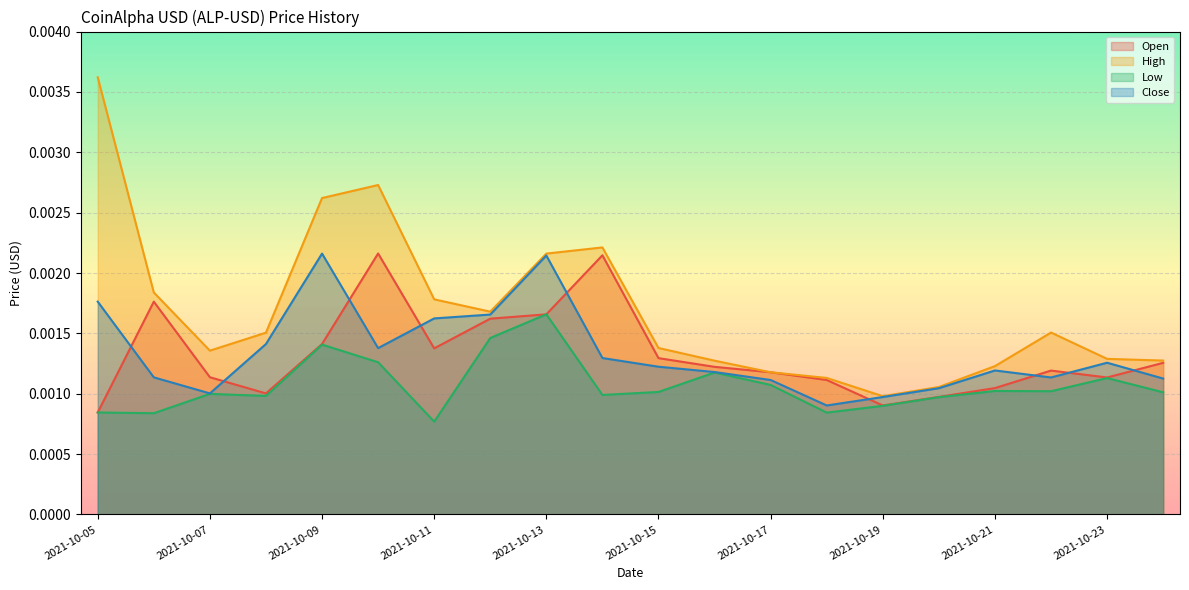

Which series has the widest spread of values?

High